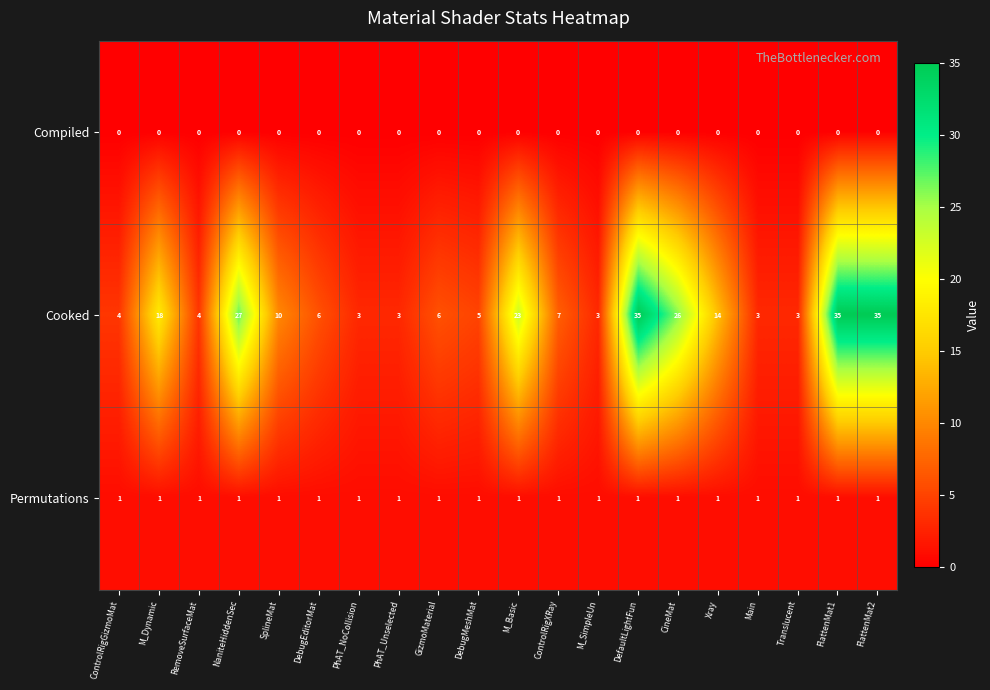

The Cooked series shows 52 at FlattenMat1. True or false?

False